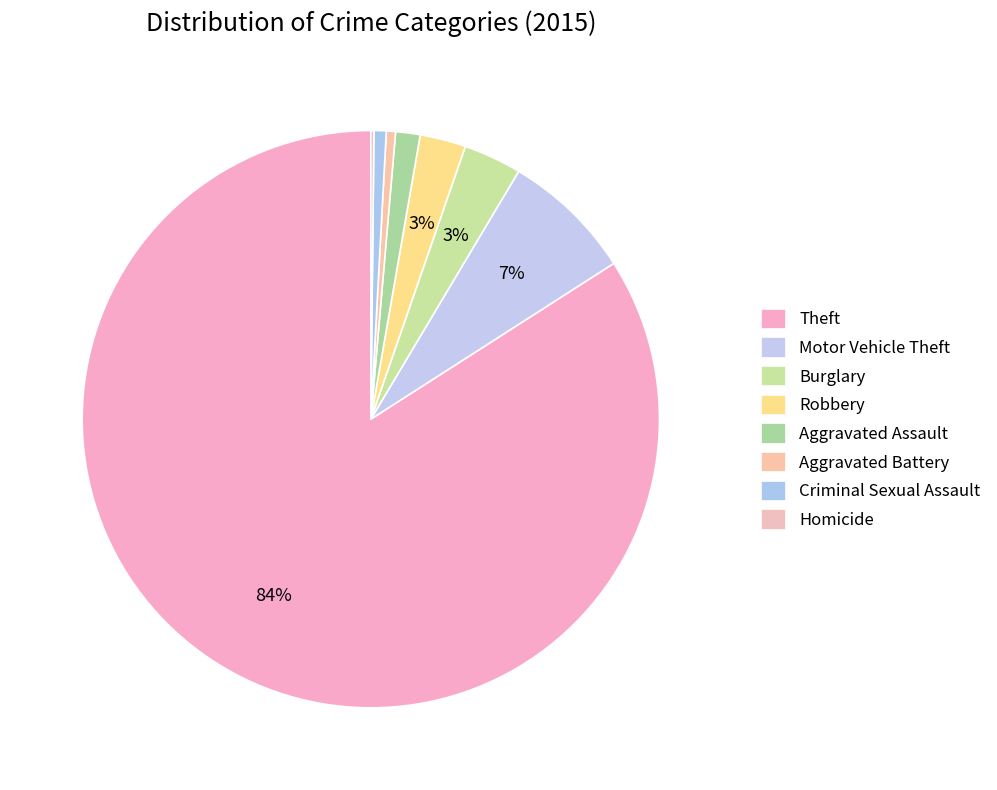

What percentage do Aggravated Assault and Criminal Sexual Assault together represent?

2.1%